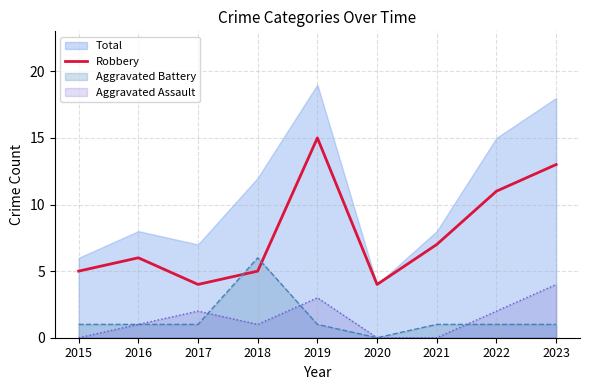

Reading left to right, what are all the values shown in this chart?

2015=5	2016=6	2017=4	2018=5	2019=15	2020=4	2021=7	2022=11	2023=13